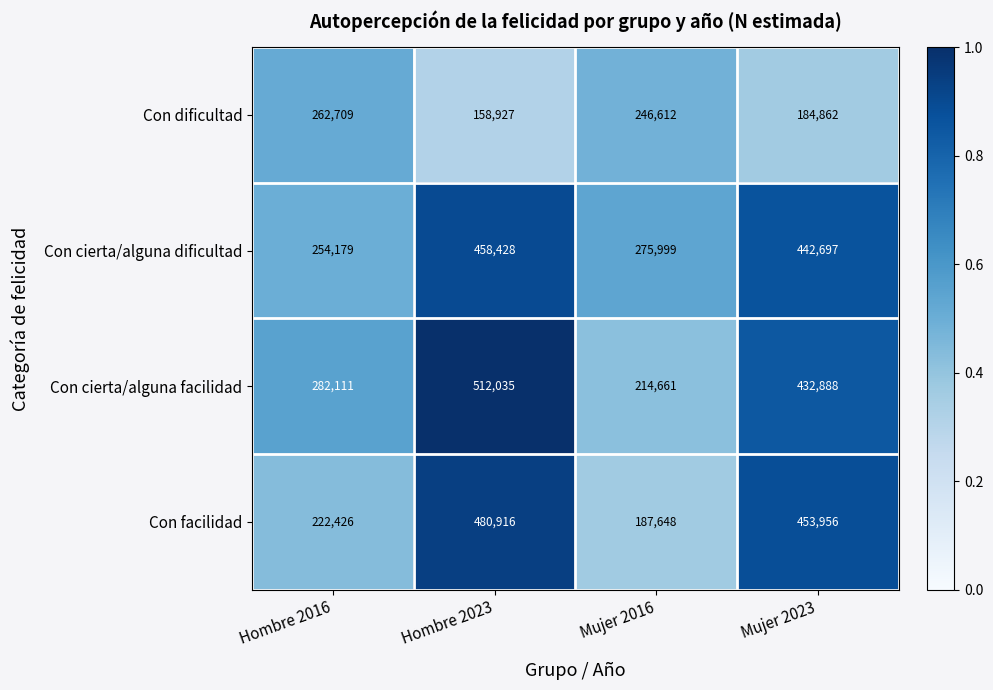

Reading left to right, list all the values displayed in this chart.

Con dificultad: 262709	158927	246612	184862
Con cierta/alguna dificultad: 254179	458428	275999	442697
Con cierta/alguna facilidad: 282111	512035	214661	432888
Con facilidad: 222426	480916	187648	453956